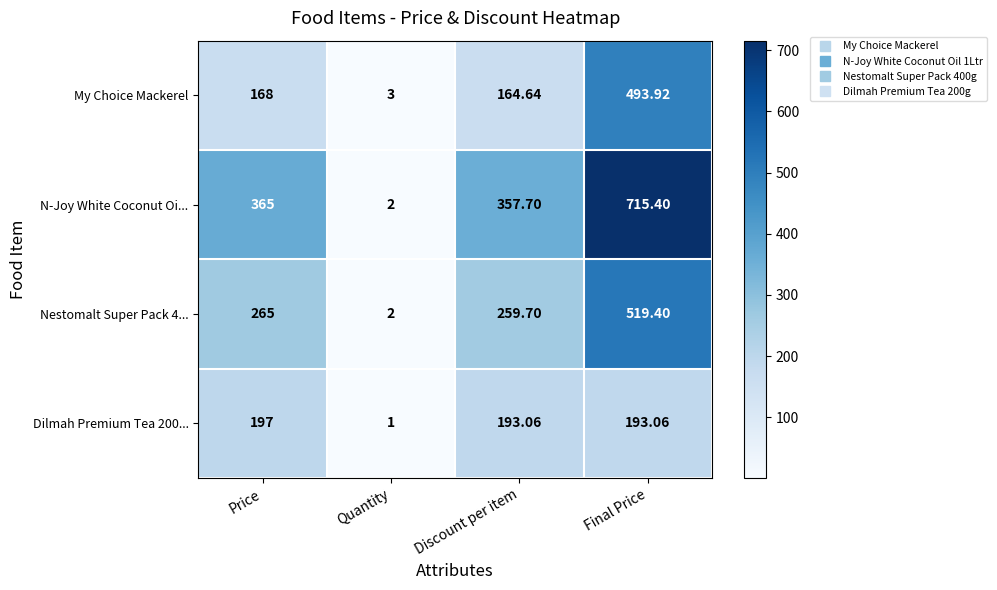

Which label corresponds to the smallest value in the chart?

Quantity